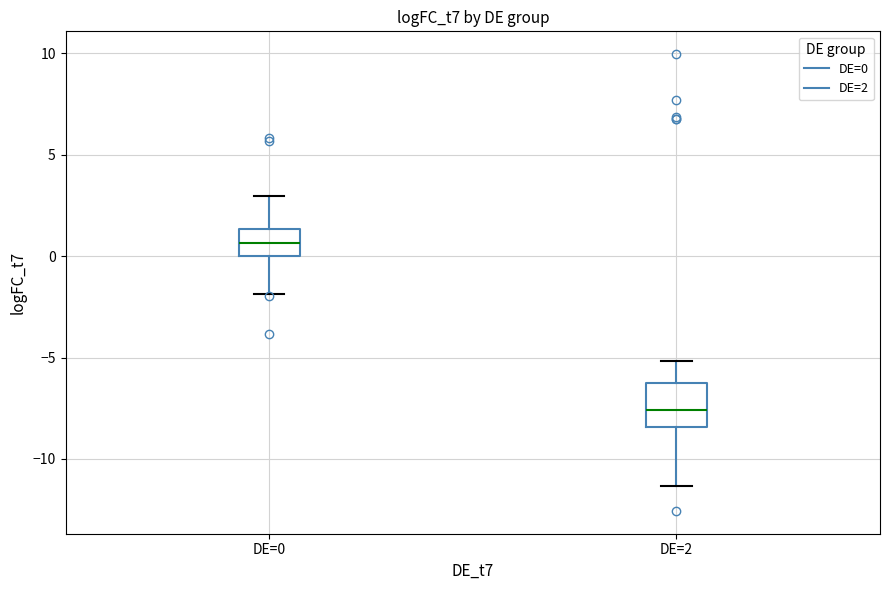

Which box is the tallest, from its lower edge to its upper edge?

DE=2